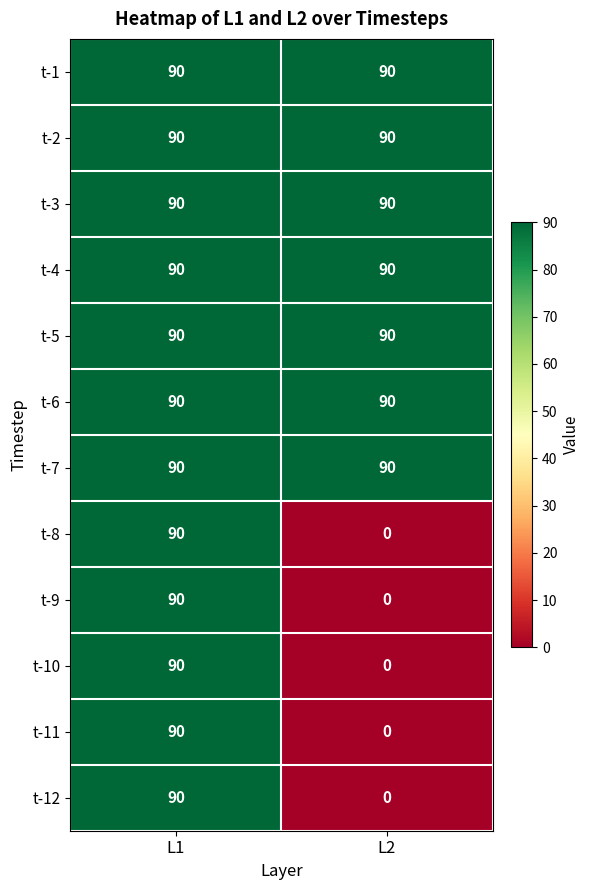

What is the total value across all series at L2?

630